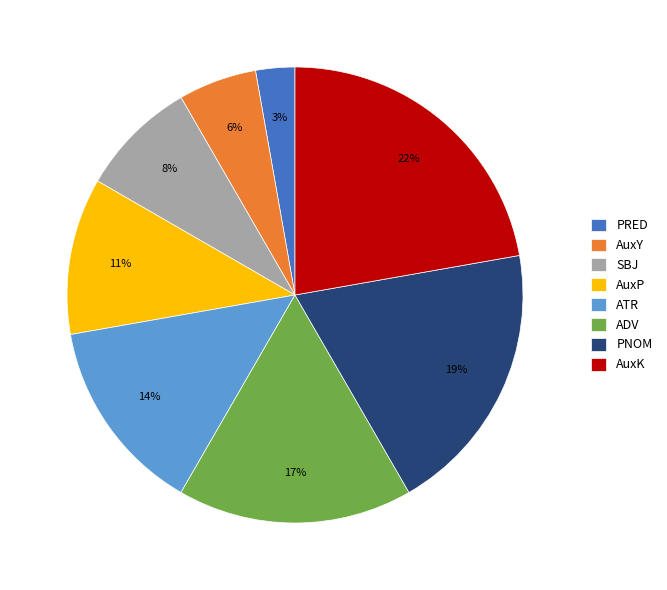

Which slice is the smallest?

PRED